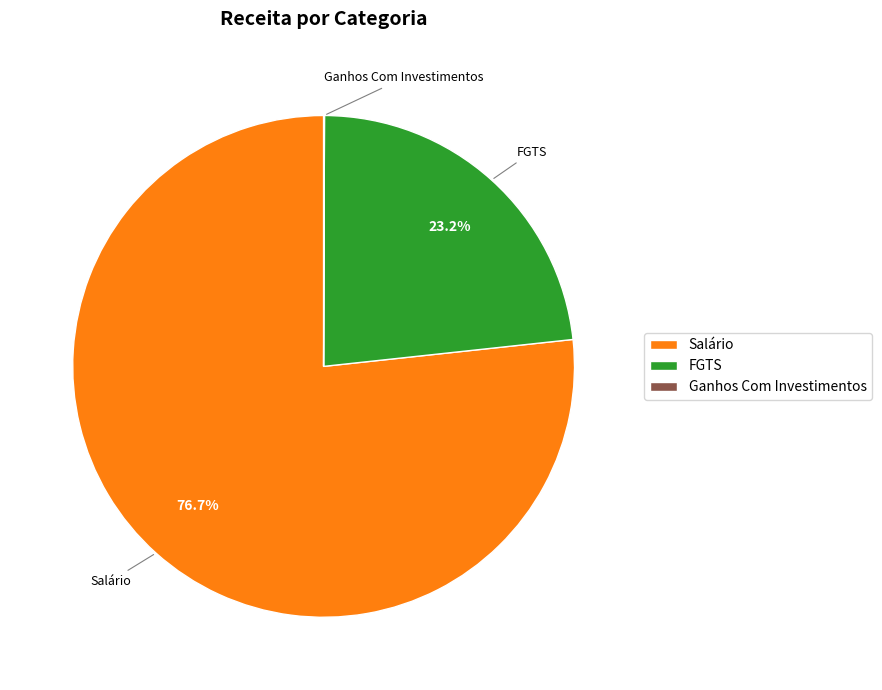

To the nearest percent, what percentage of the pie is Salário?

77%